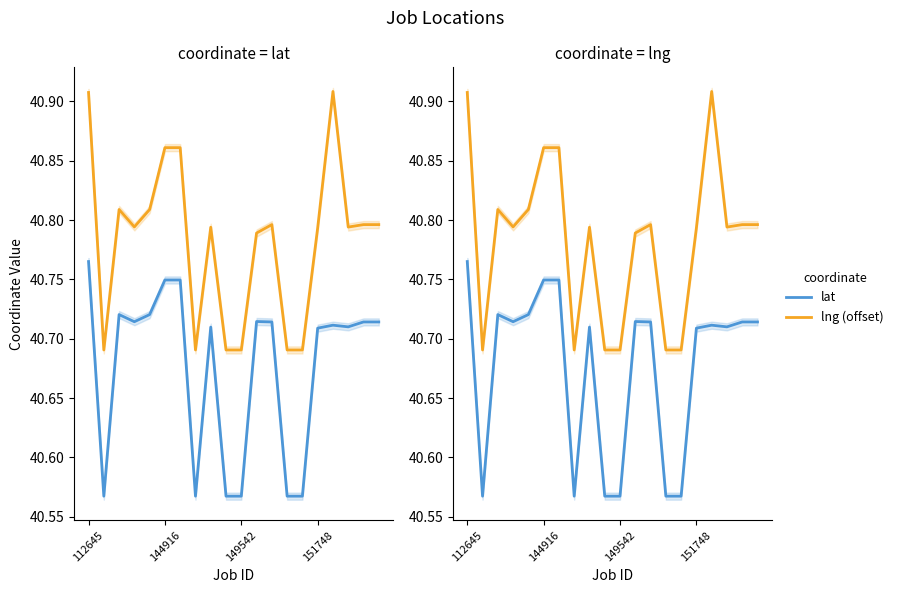

What are all the series names shown in the legend?

lat, lng (offset)